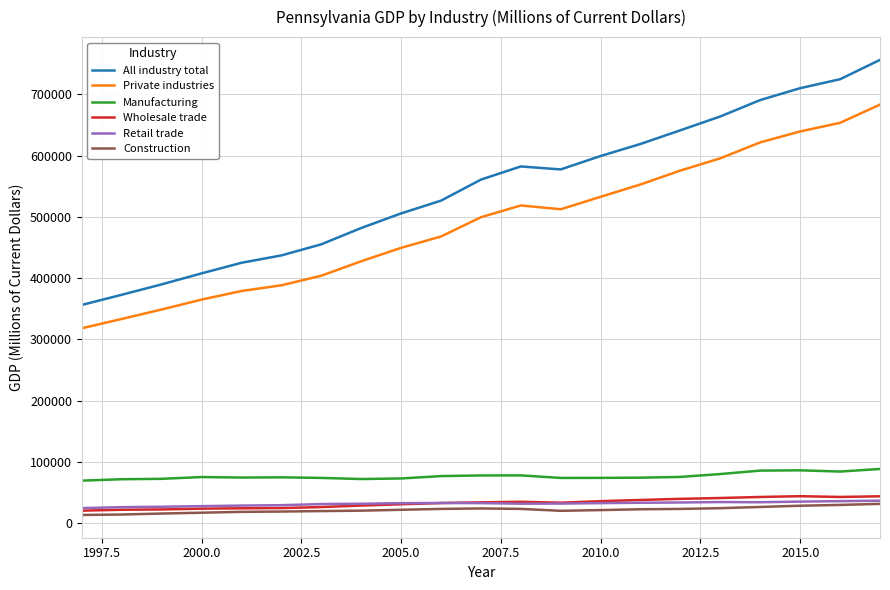

What is the difference between the maximum and minimum values in the Retail trade series?

12084.7